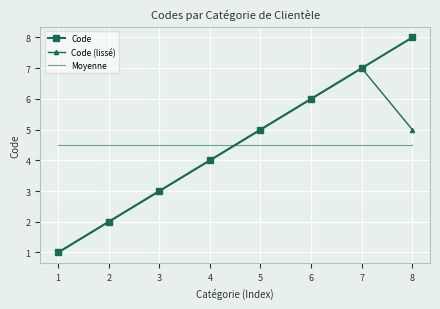

What is the spread (max minus min) of values at 8?

3.5